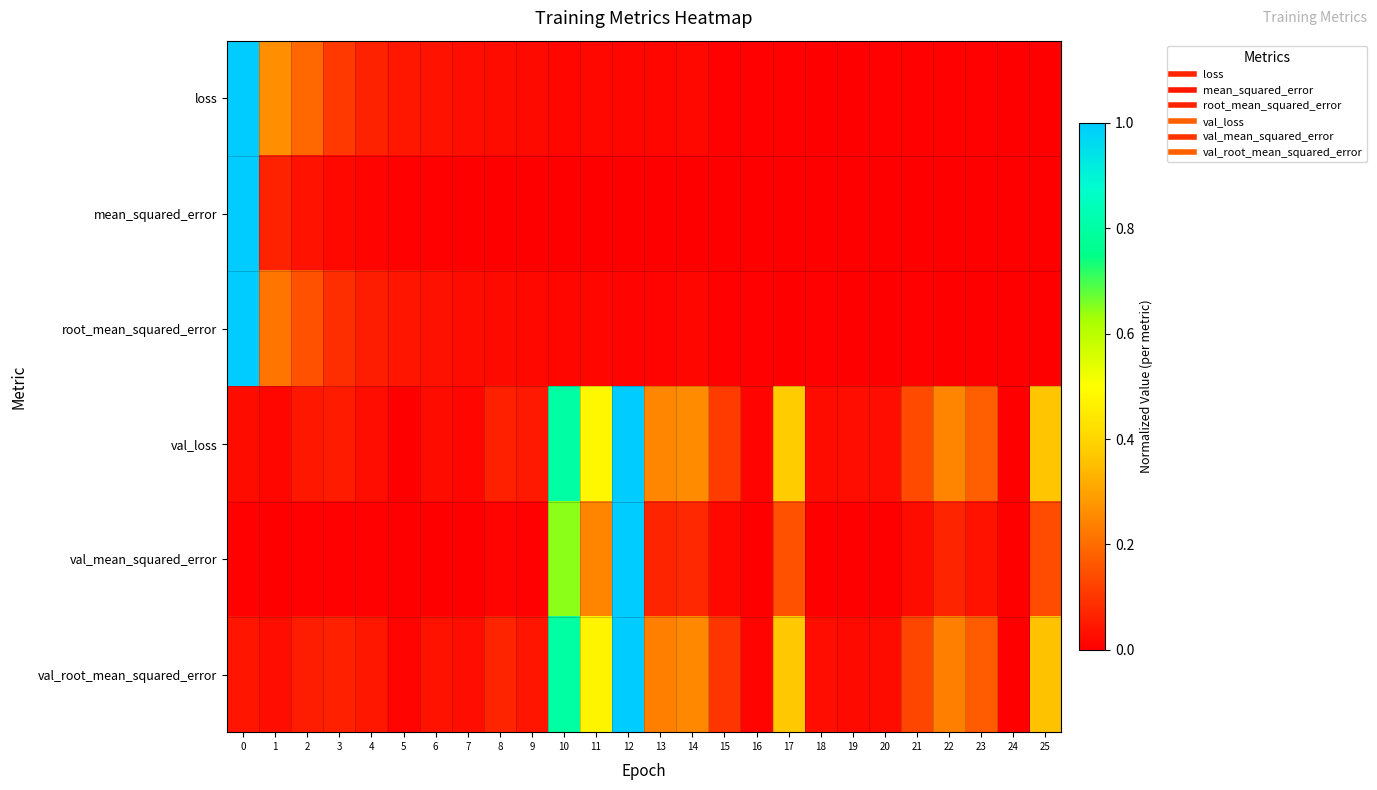

Reading left to right, what are all the values shown in this chart?

loss: 0=1.0	1=0.3	2=0.2	3=0.1	4=0.1	5=0.0	6=0.0	7=0.0	8=0.0	9=0.0	10=0.0	11=0.0	12=0.0	13=0.0	14=0.0	15=0.0	16=0.0	17=0.0	18=0.0	19=0.0	20=0.0	21=0.0	22=0.0	23=0.0	24=0.0	25=0.0
mean_squared_error: 0=1.0	1=0.1	2=0.0	3=0.0	4=0.0	5=0.0	6=0.0	7=0.0	8=0.0	9=0.0	10=0.0	11=0.0	12=0.0	13=0.0	14=0.0	15=0.0	16=0.0	17=0.0	18=0.0	19=0.0	20=0.0	21=0.0	22=0.0	23=0.0	24=0.0	25=0.0
root_mean_squared_error: 0=1.0	1=0.2	2=0.1	3=0.1	4=0.1	5=0.0	6=0.0	7=0.0	8=0.0	9=0.0	10=0.0	11=0.0	12=0.0	13=0.0	14=0.0	15=0.0	16=0.0	17=0.0	18=0.0	19=0.0	20=0.0	21=0.0	22=0.0	23=0.0	24=0.0	25=0.0
val_loss: 0=0.0	1=0.0	2=0.0	3=0.1	4=0.0	5=0.0	6=0.0	7=0.0	8=0.1	9=0.1	10=0.8	11=0.5	12=1.0	13=0.2	14=0.3	15=0.1	16=0.0	17=0.4	18=0.0	19=0.0	20=0.0	21=0.1	22=0.2	23=0.2	24=0.0	25=0.4
val_mean_squared_error: 0=0.0	1=0.0	2=0.0	3=0.0	4=0.0	5=0.0	6=0.0	7=0.0	8=0.0	9=0.0	10=0.6	11=0.2	12=1.0	13=0.1	14=0.1	15=0.0	16=0.0	17=0.1	18=0.0	19=0.0	20=0.0	21=0.0	22=0.1	23=0.0	24=0.0	25=0.1
val_root_mean_squared_error: 0=0.0	1=0.0	2=0.1	3=0.1	4=0.0	5=0.0	6=0.0	7=0.0	8=0.1	9=0.0	10=0.8	11=0.5	12=1.0	13=0.2	14=0.3	15=0.1	16=0.0	17=0.4	18=0.0	19=0.0	20=0.0	21=0.1	22=0.2	23=0.2	24=0.0	25=0.4